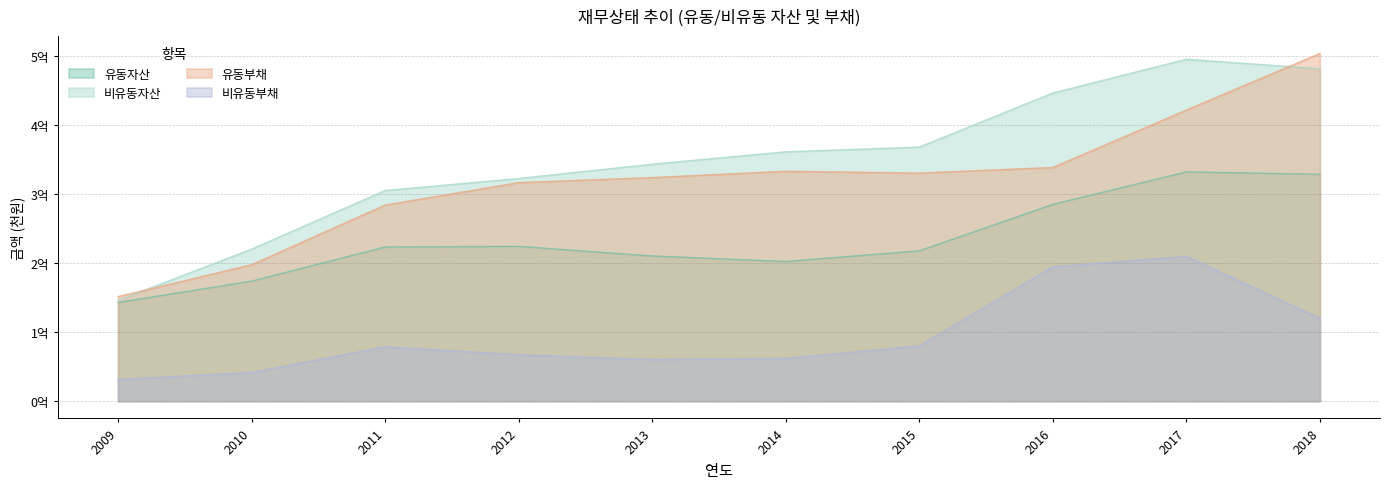

At how many categories does at least one series exceed 199075217?

9